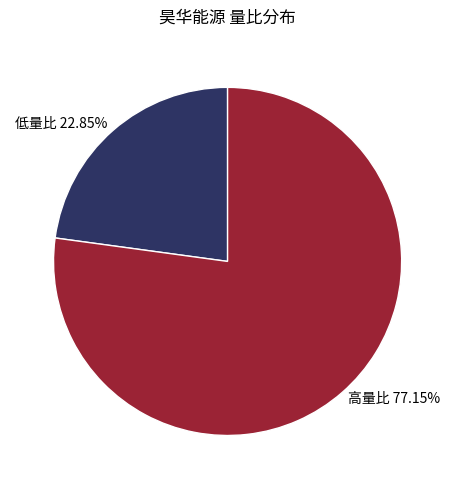

Rank the categories by value from lowest to highest.

低量比 22.85%, 高量比 77.15%